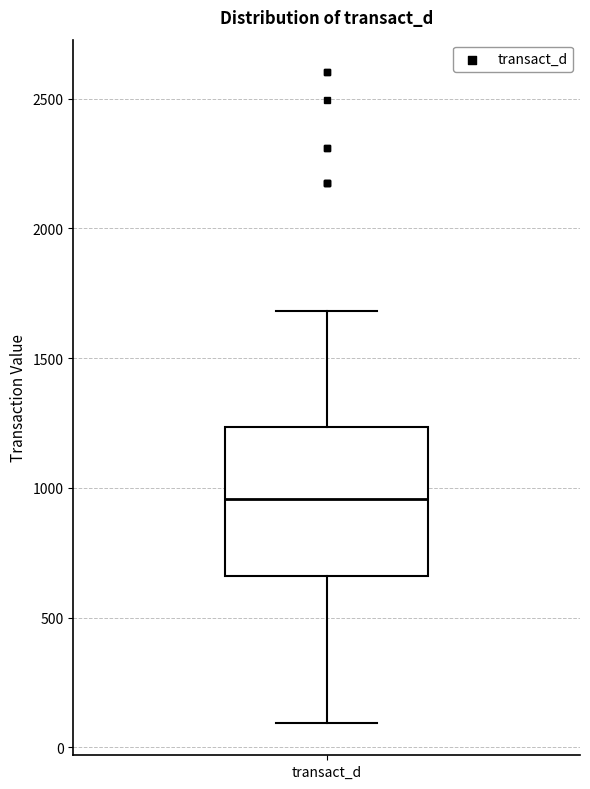

Where does the median line of the box for transact_d sit on the y-axis? The values are not printed on the chart, so give them approximately, as read against the axis.

950